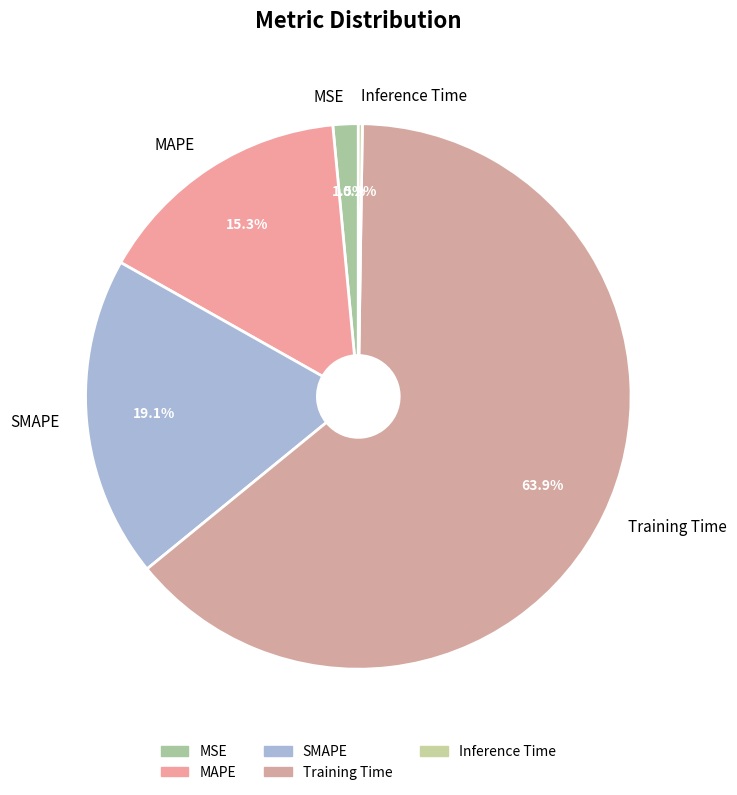

Which slice represents more than half of the pie?

Training Time